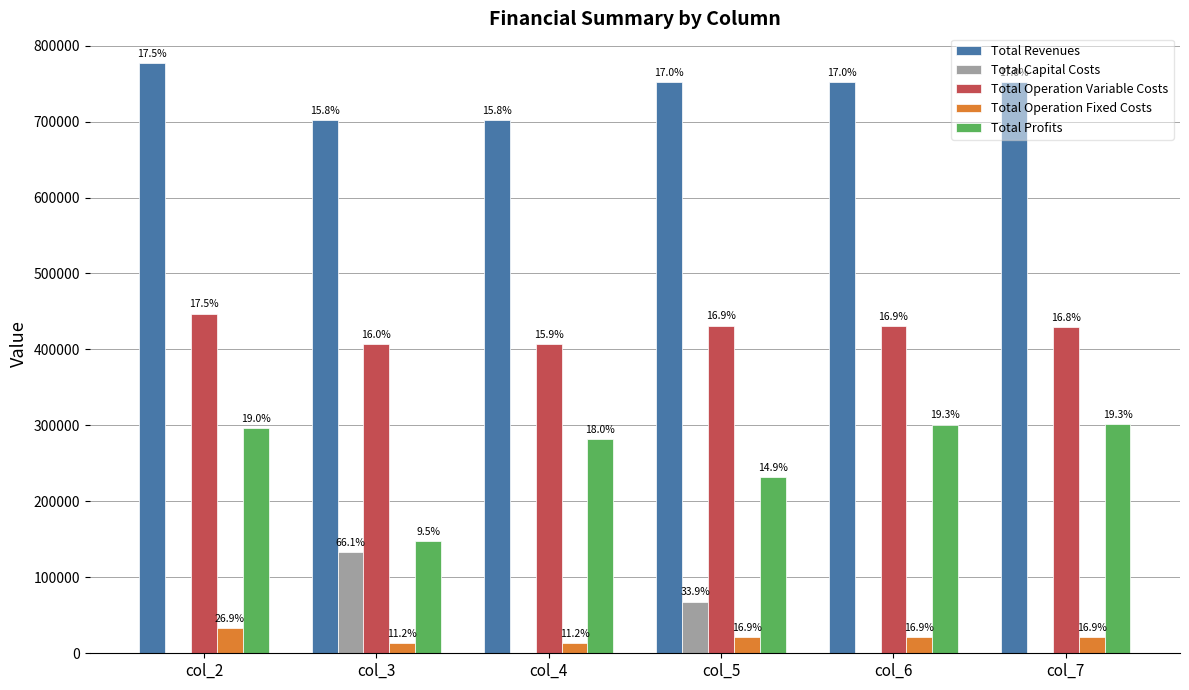

At col_6, list the series in order from largest to smallest.

Total Revenues, Total Operation Variable Costs, Total Profits, Total Operation Fixed Costs, Total Capital Costs